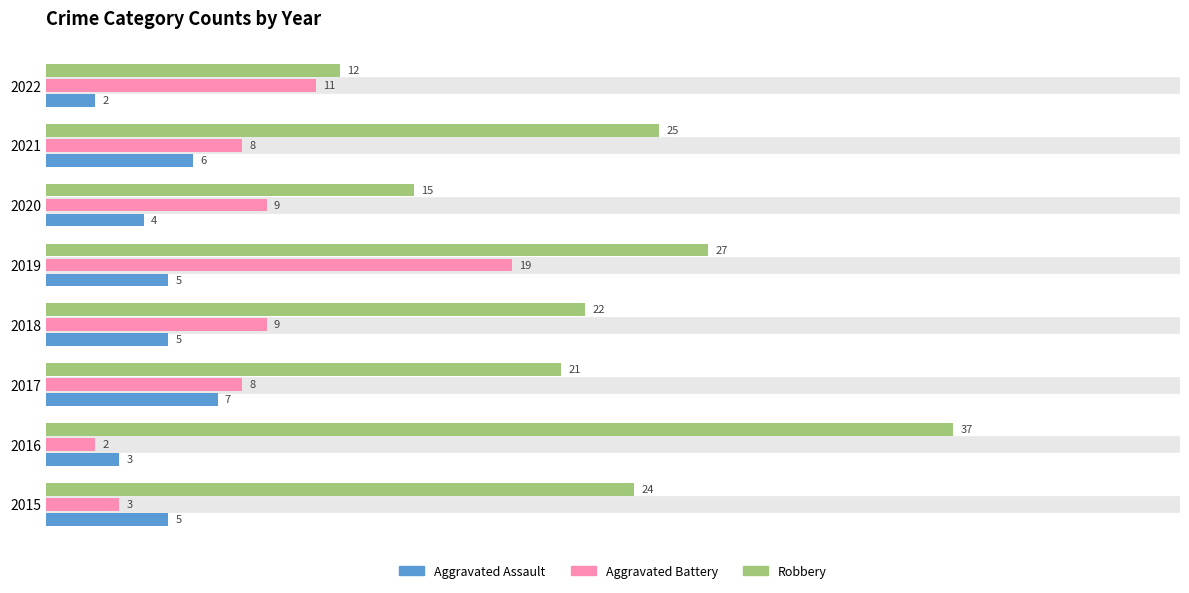

At which category is the sum across all series the highest?

2019